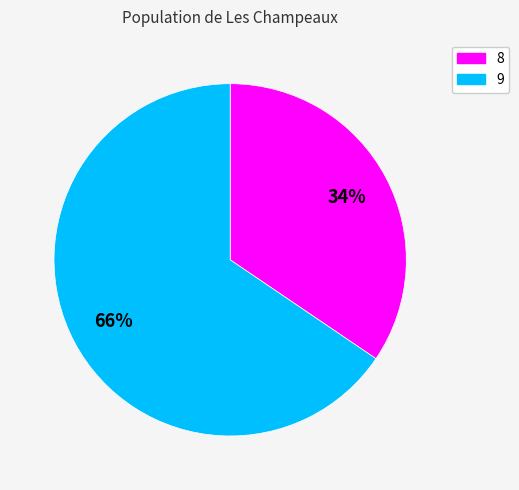

Which slice is the largest?

9